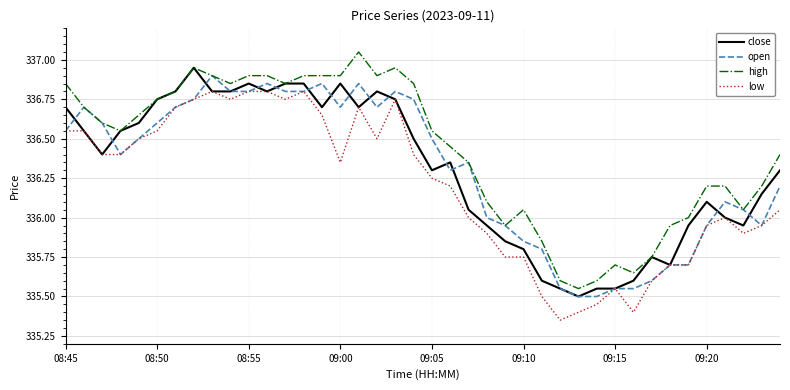

Which series has the largest total across all categories?

high